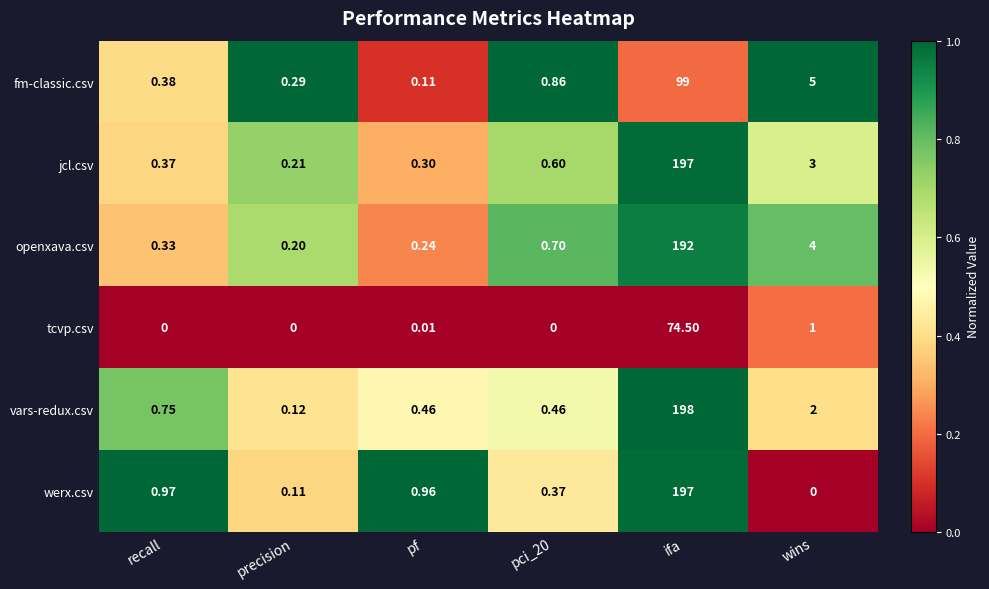

Where is fm-classic.csv nearest to the value 49?

wins